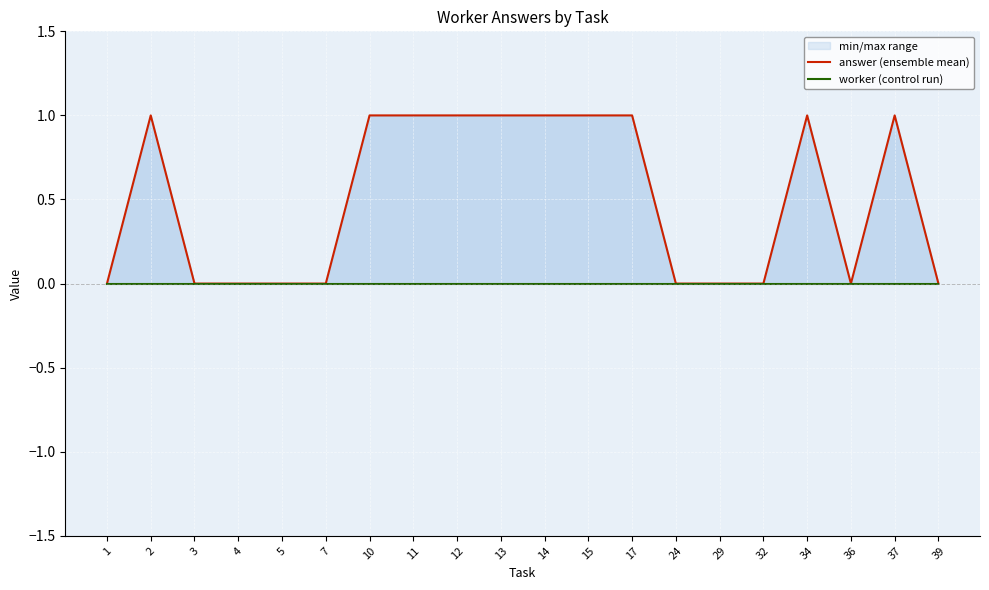

What is the difference between the maximum and minimum values in the answer (ensemble mean) series?

1